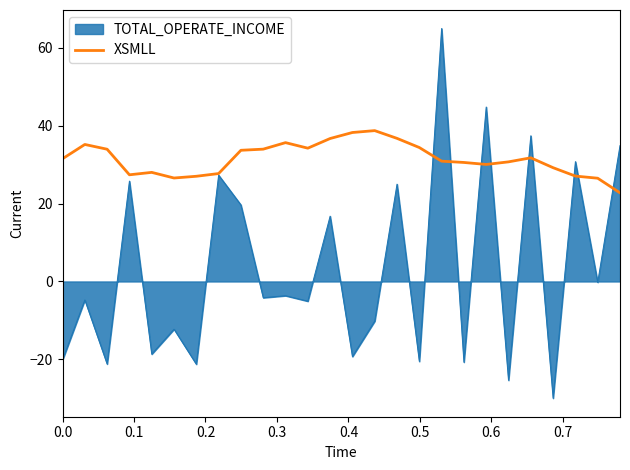

Rank the series by their maximum value, from highest to lowest.

TOTAL_OPERATE_INCOME, XSMLL